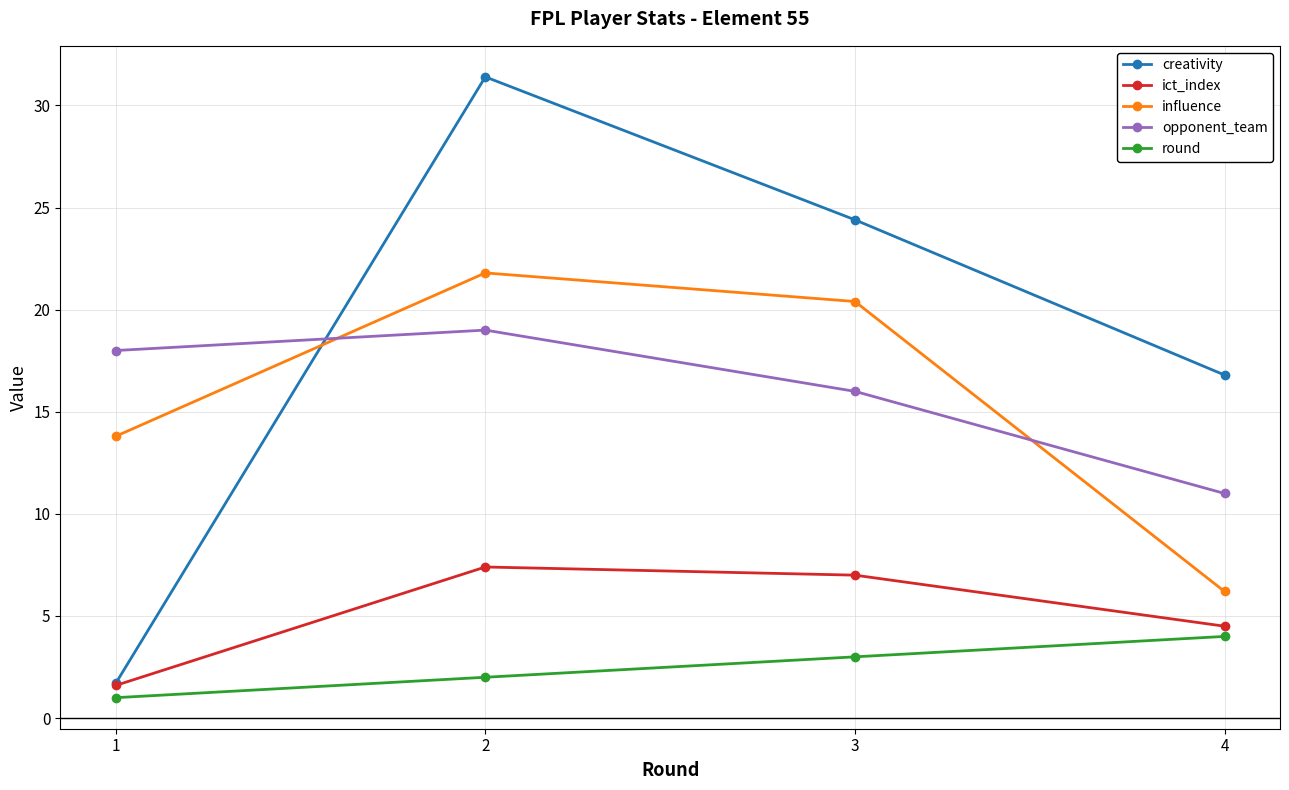

Where does the ict_index series first go above 7?

2